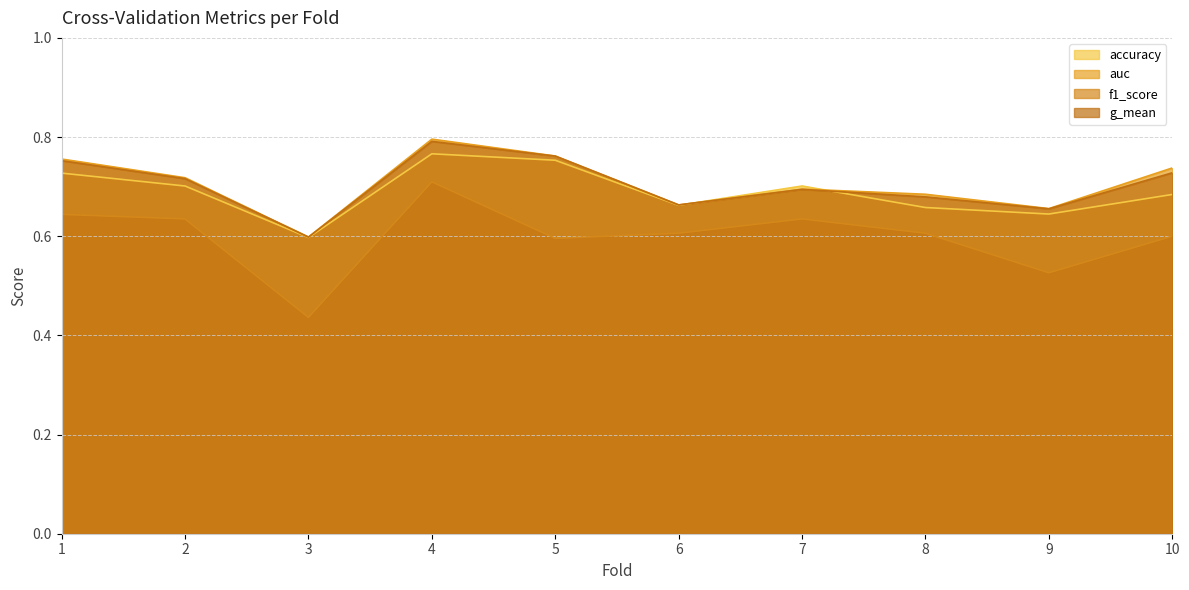

True or false: f1_score and auc intersect in this chart.

False